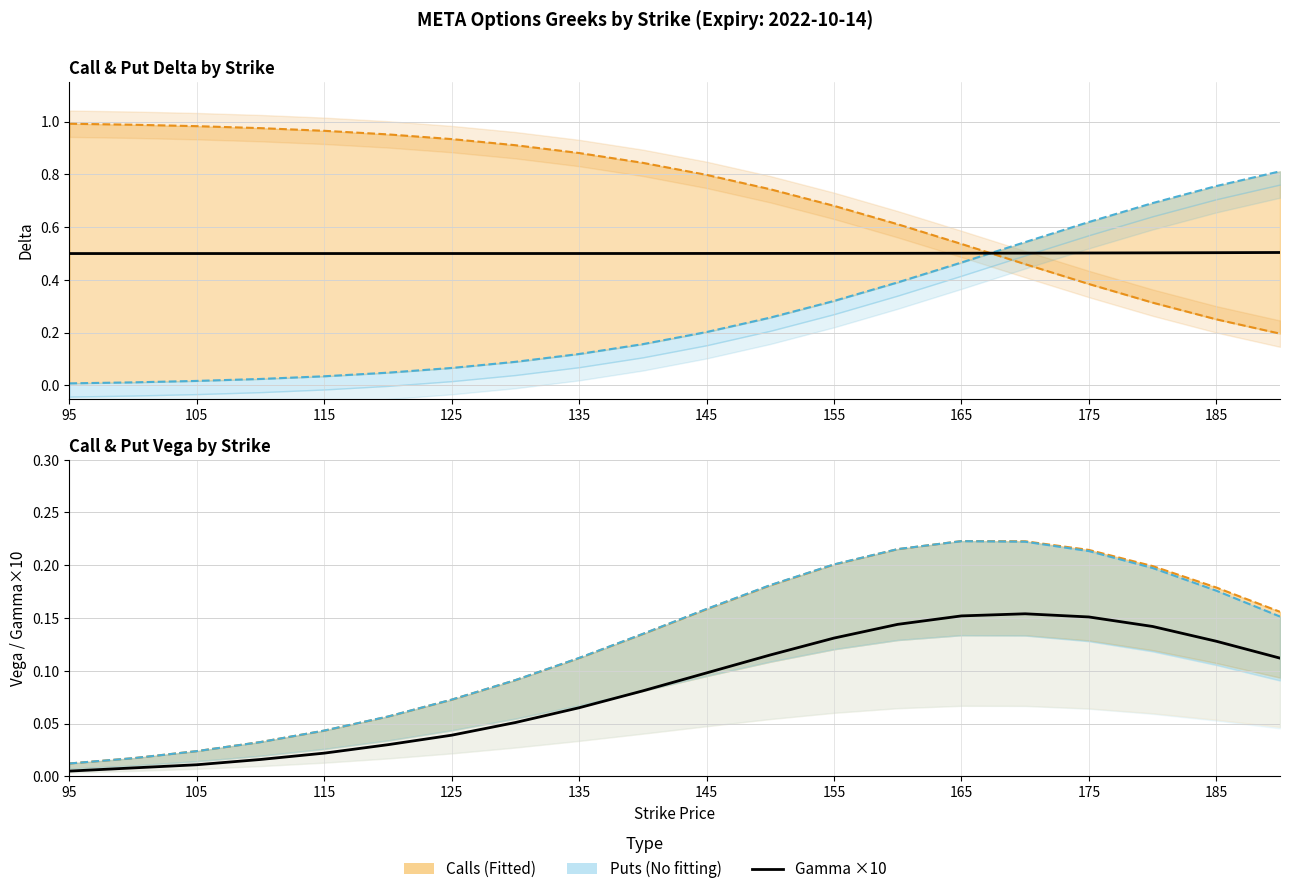

Is the value of call_vega_line at 185 greater than the value of put_vega_line at 105?

Yes